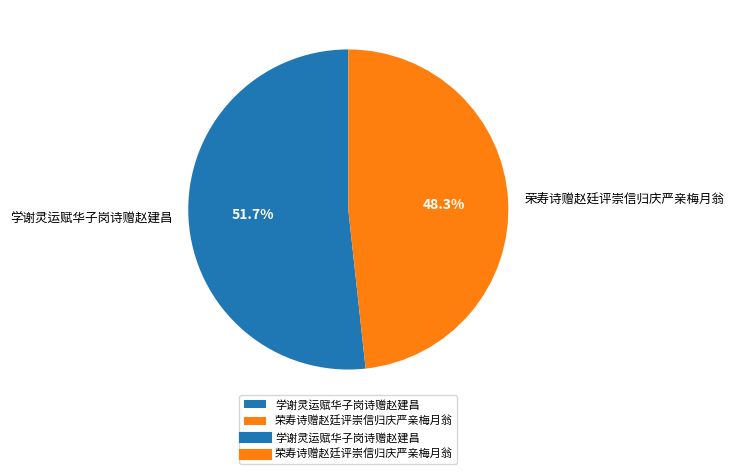

What is the ratio of the value at 荣寿诗赠赵廷评崇信归庆严亲梅月翁 to the value at 学谢灵运赋华子岗诗赠赵建昌?

0.9